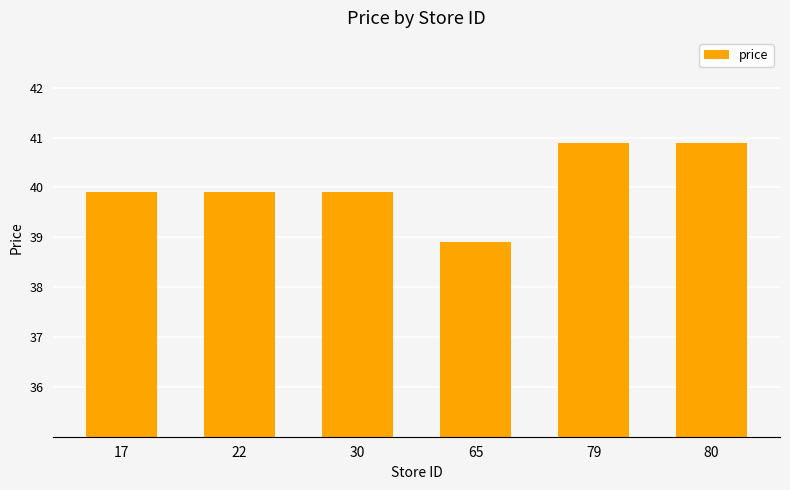

Count the number of data series in this chart.

1